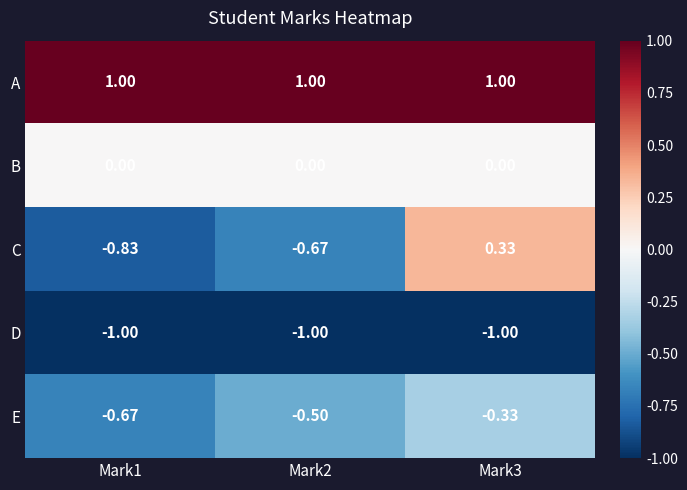

List the series in order of their peak value, lowest first.

D, E, B, C, A